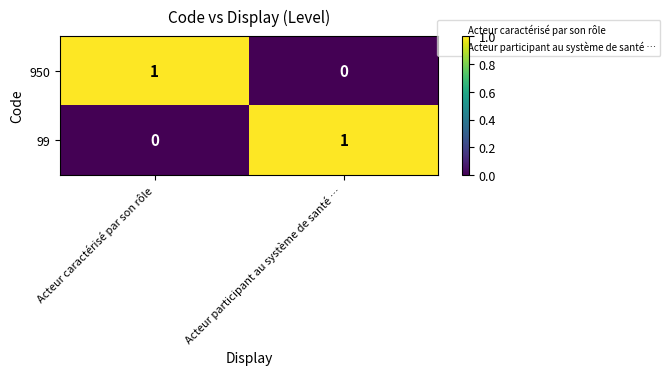

At Acteur participant au système de santé …, list the series in order from largest to smallest.

99, 950